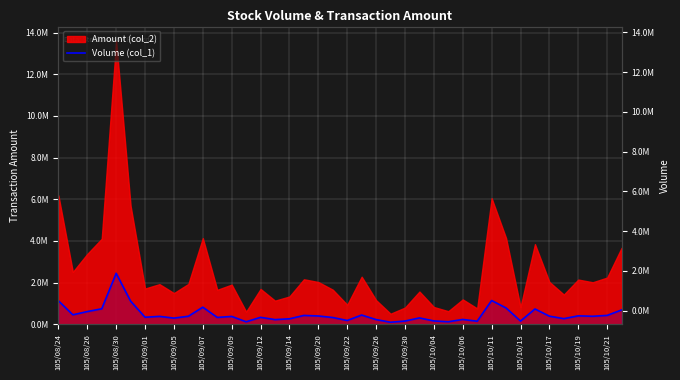

What value does the data have at 105/10/13?

154915.5